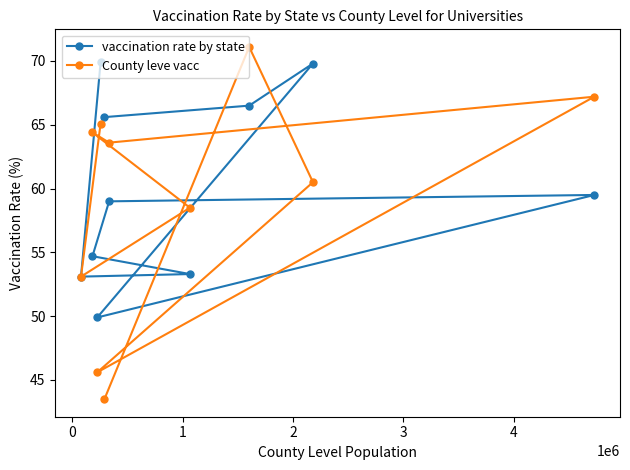

In County leve vacc, how many points are lower than both neighbors (excluding endpoints)?

3